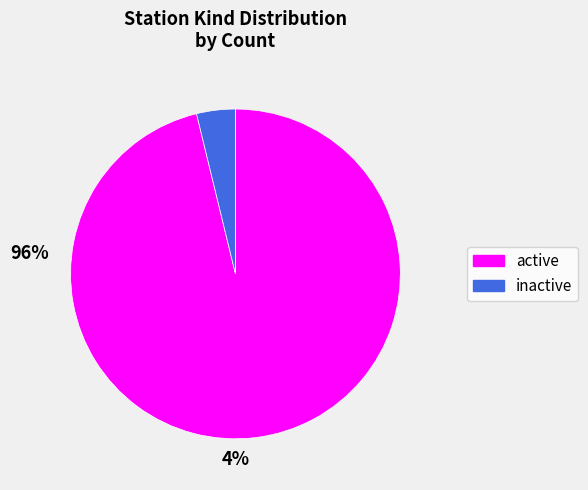

Rank the categories by value from highest to lowest.

active, inactive